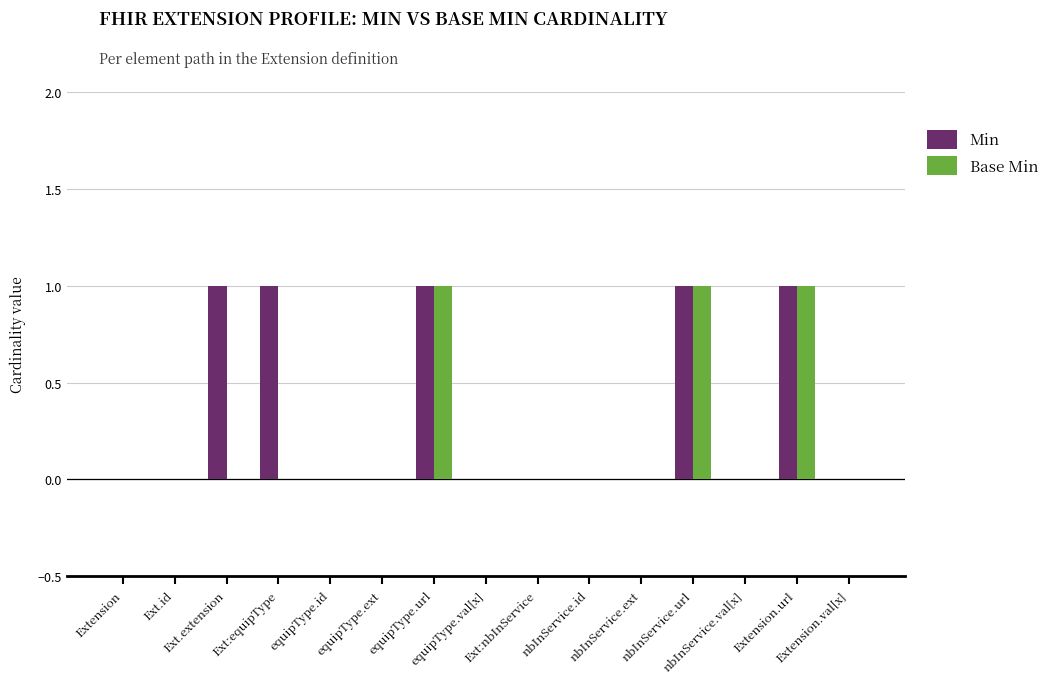

Reading left to right, list all the values displayed in this chart.

Min: Extension=0	Ext.id=0	Ext.extension=1	Ext:equipType=1	equipType.id=0	equipType.ext=0	equipType.url=1	equipType.val[x]=0	Ext:nbInService=0	nbInService.id=0	nbInService.ext=0	nbInService.url=1	nbInService.val[x]=0	Extension.url=1	Extension.val[x]=0
Base Min: Extension=0	Ext.id=0	Ext.extension=0	Ext:equipType=0	equipType.id=0	equipType.ext=0	equipType.url=1	equipType.val[x]=0	Ext:nbInService=0	nbInService.id=0	nbInService.ext=0	nbInService.url=1	nbInService.val[x]=0	Extension.url=1	Extension.val[x]=0